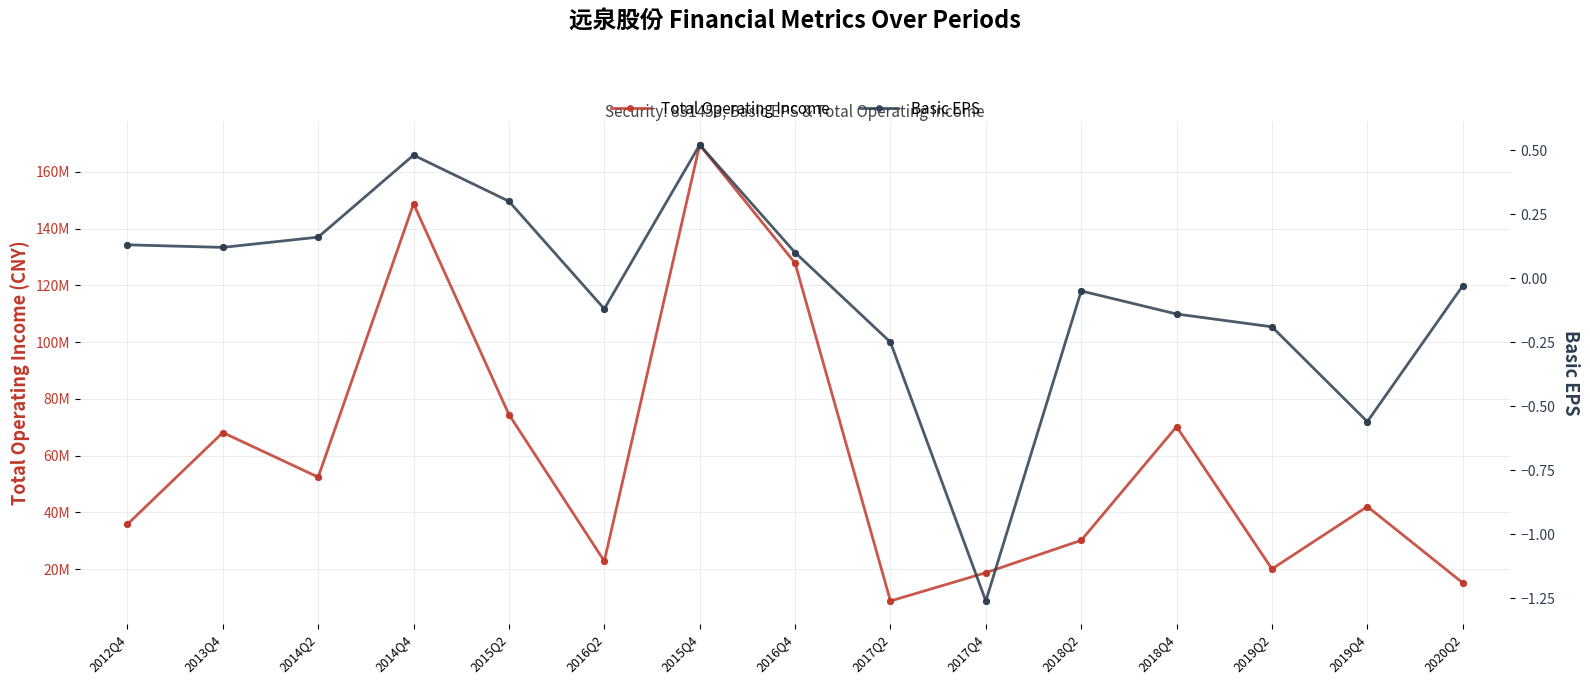

At how many categories does at least one series exceed 64205677?

6